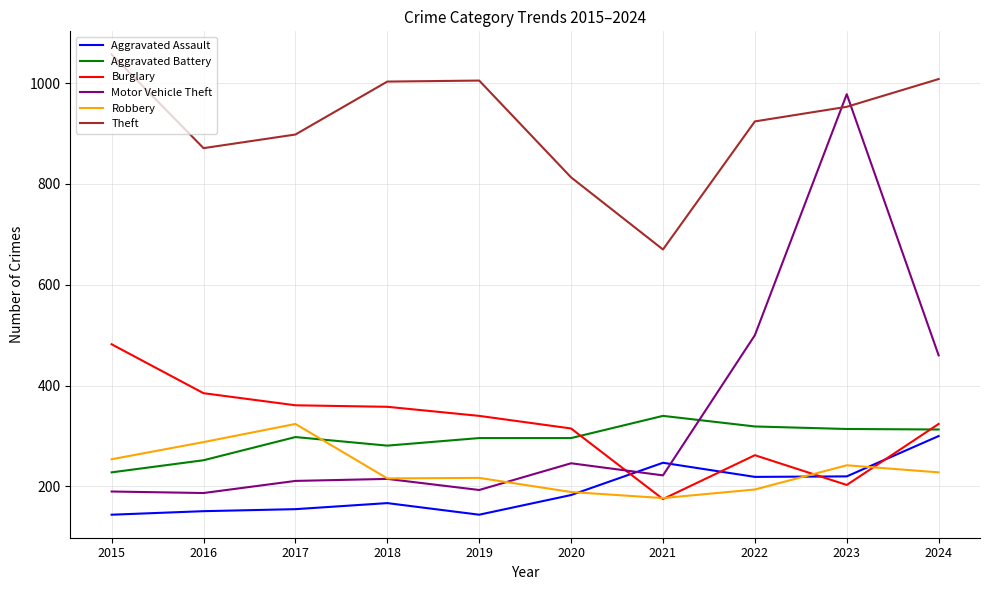

At which category does Robbery reach its first local peak?

2017